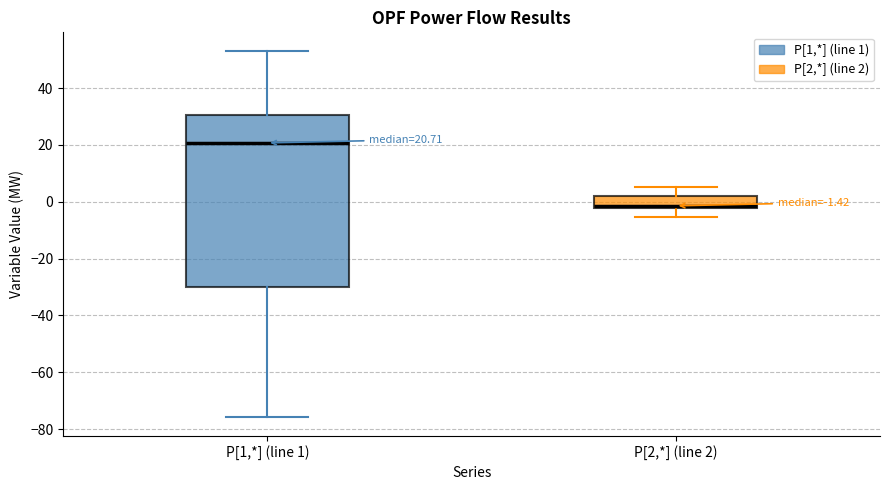

Which box is the tallest, from its lower edge to its upper edge?

P[1,*] (line 1)